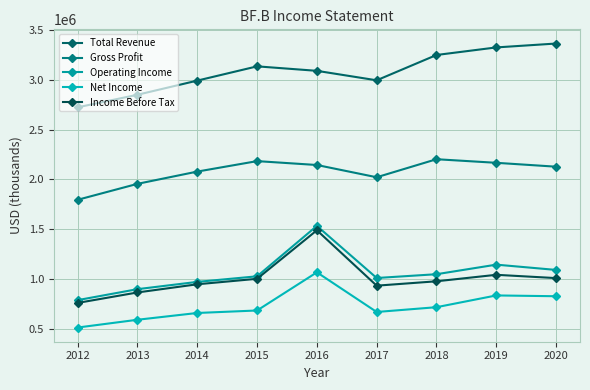

What is the minimum value shown in the chart?

513000